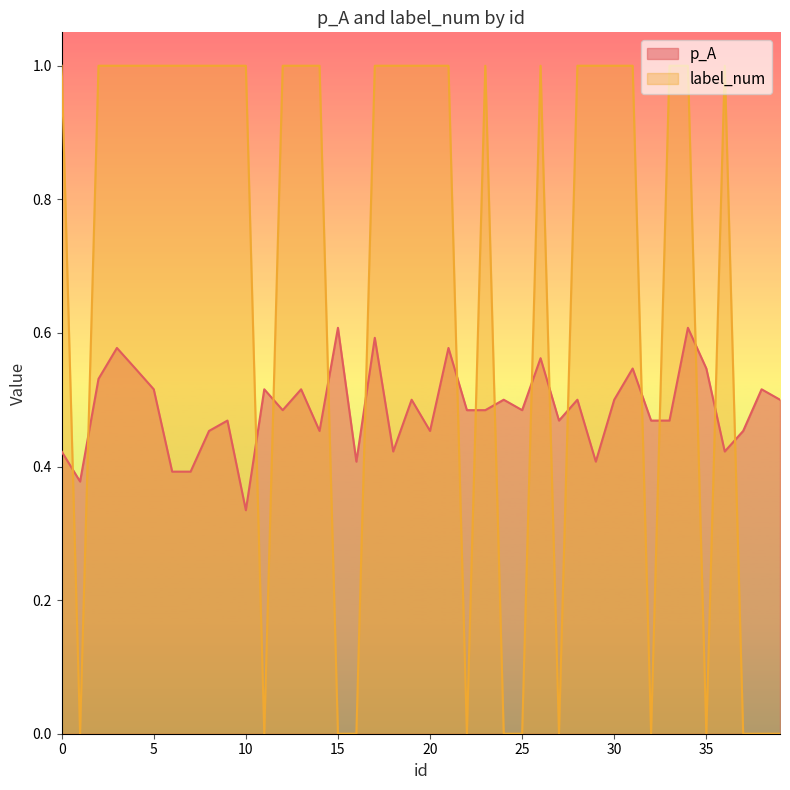

Where do p_A and label_num first cross each other?

0 and 1